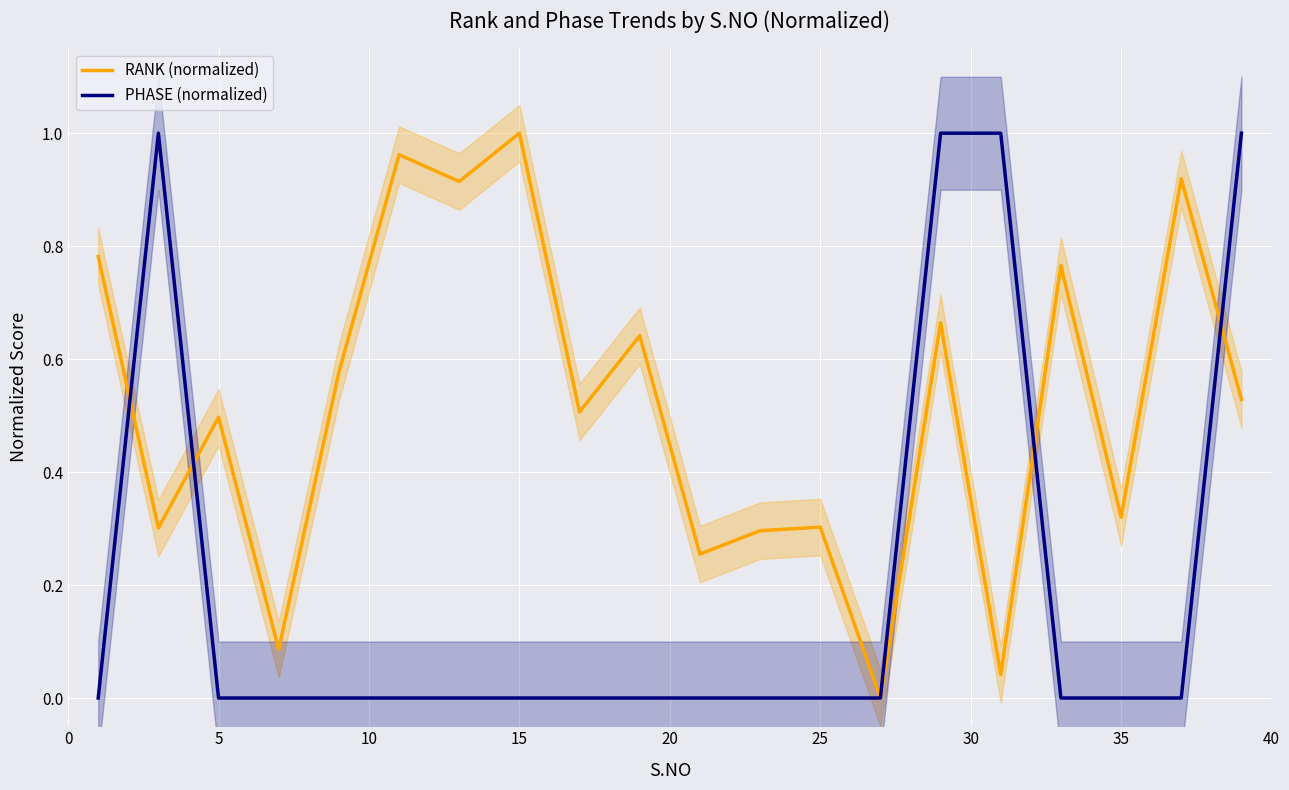

True or false: PHASE (normalized) has more than 2 points higher than both neighbors.

False